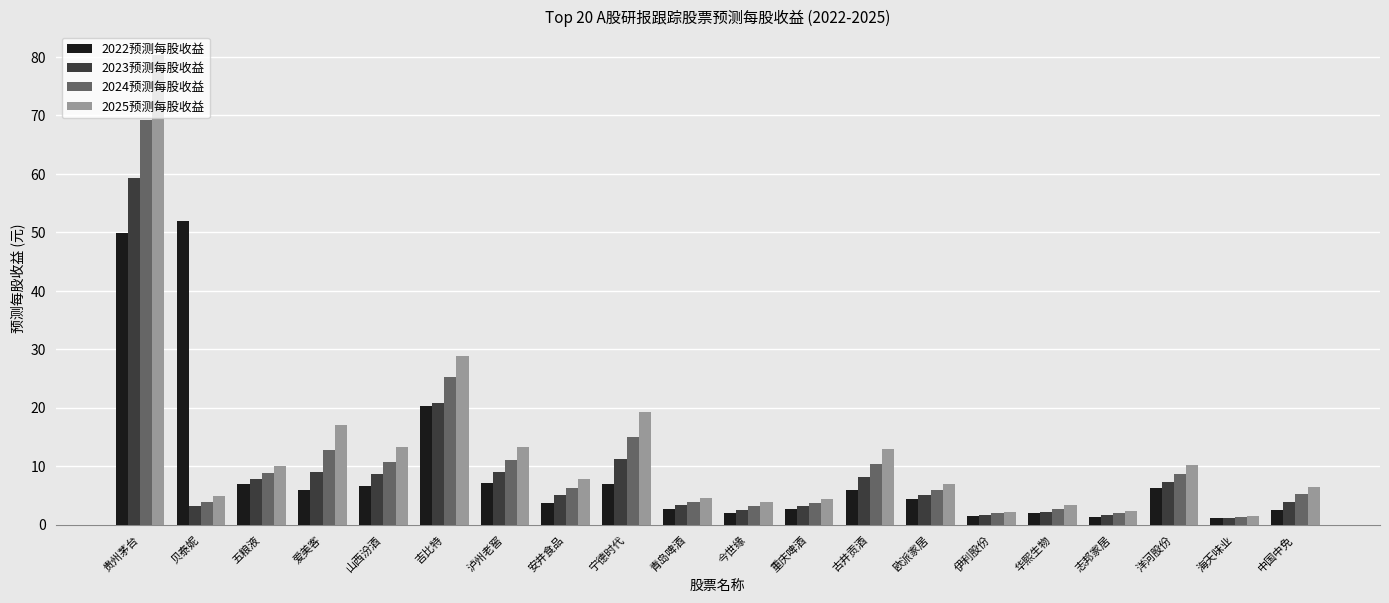

The 2023预测每股收益 series shows 7.4 at 宁德时代. True or false?

False